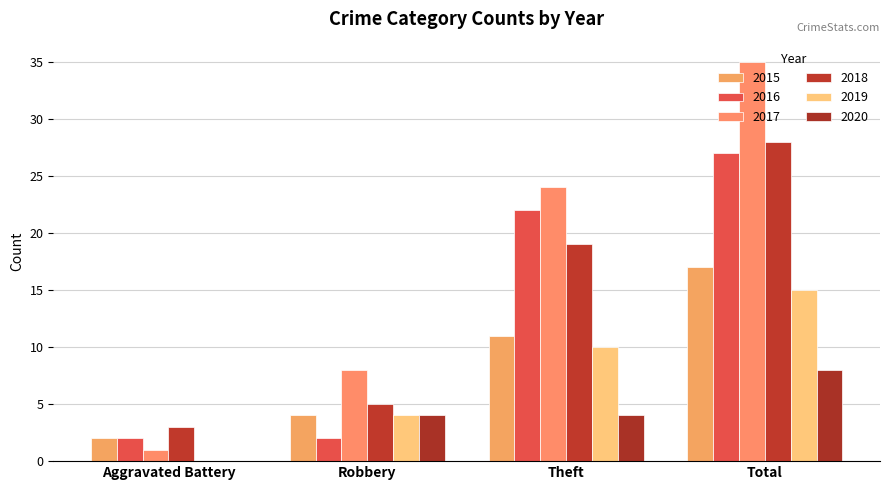

Rank the series at Aggravated Battery from highest to lowest value.

2018, 2015, 2016, 2017, 2019, 2020